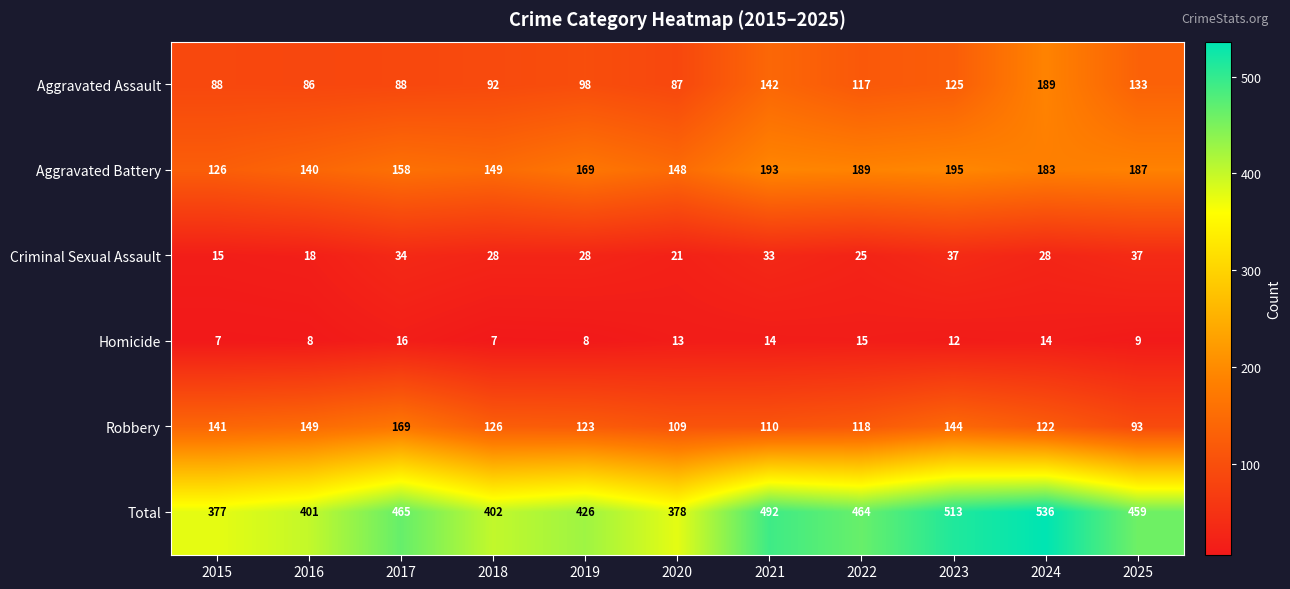

Which category has the highest value in the Aggravated Battery series?

2023